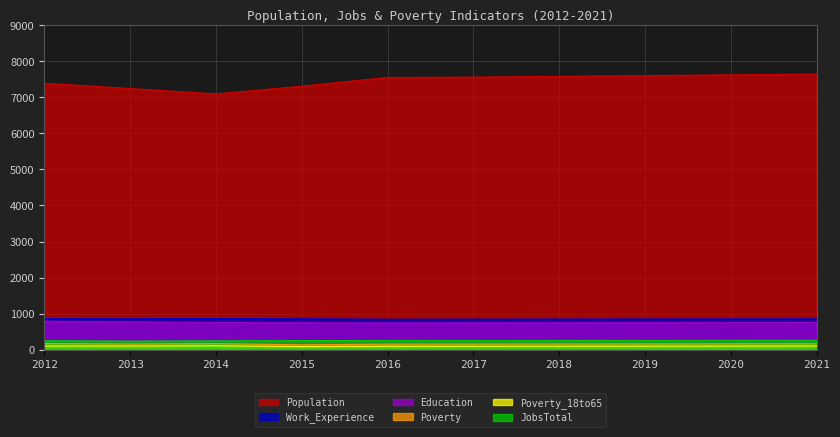

Which series has the widest spread of values?

Population